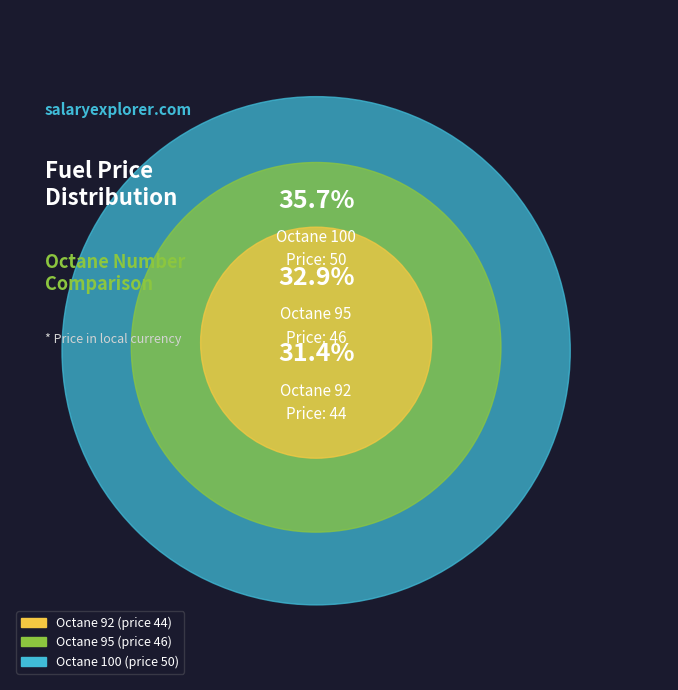

What is the largest slice in the pie chart?

100